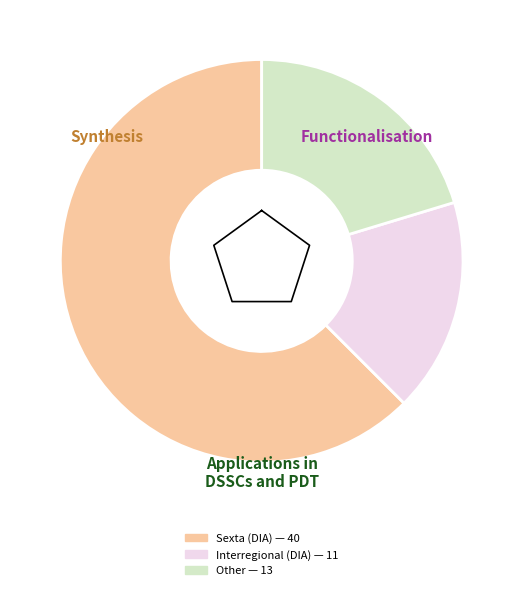

Which slice is the largest?

DIA